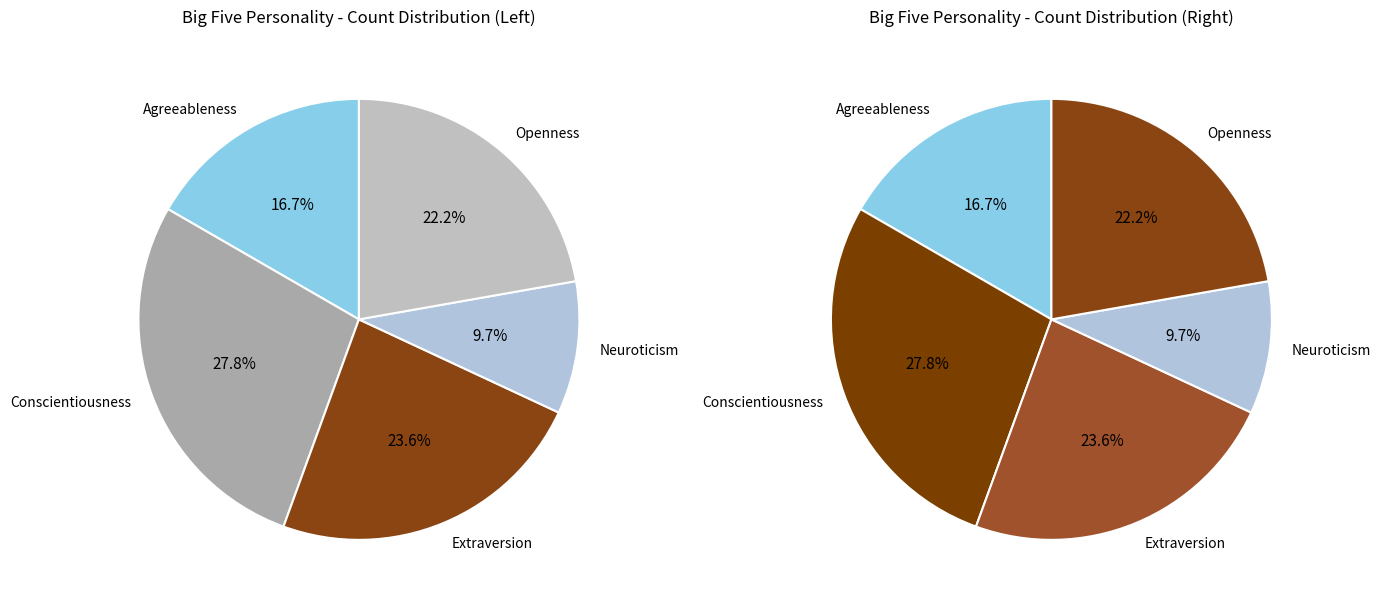

True or false: Neuroticism accounts for 10% of the total.

True